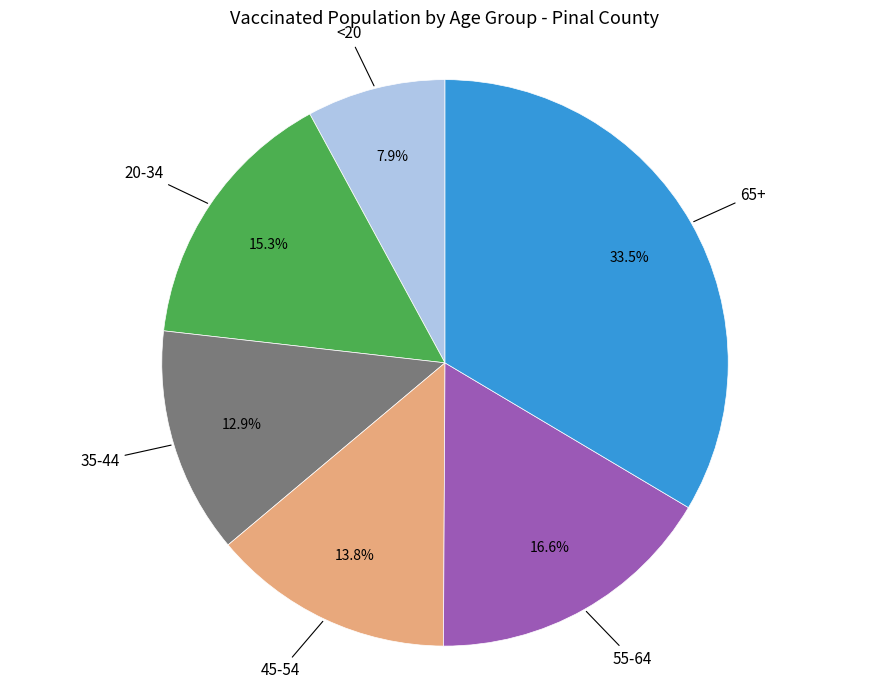

Does any single category account for the majority?

No